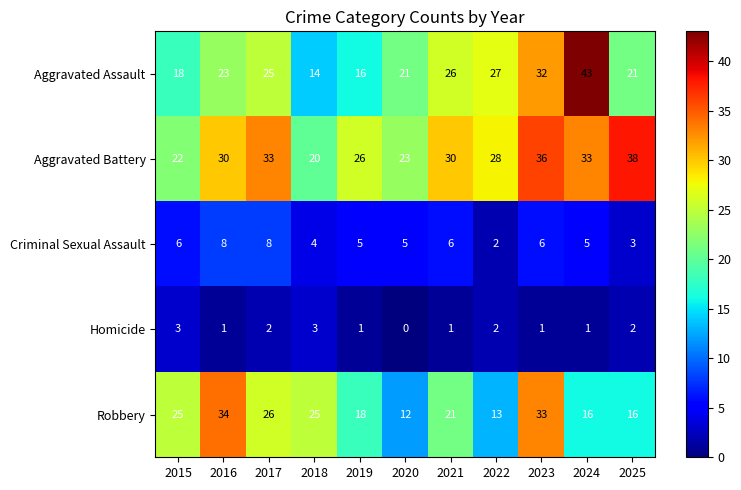

What is the average value of the Aggravated Battery series?

29